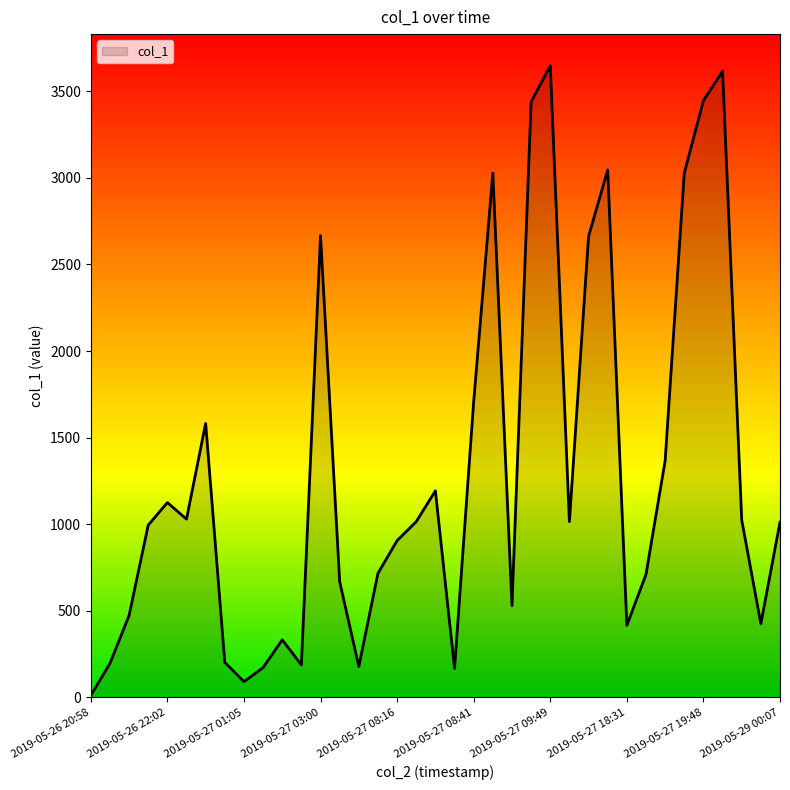

What is the maximum value shown in the chart?

3647.7